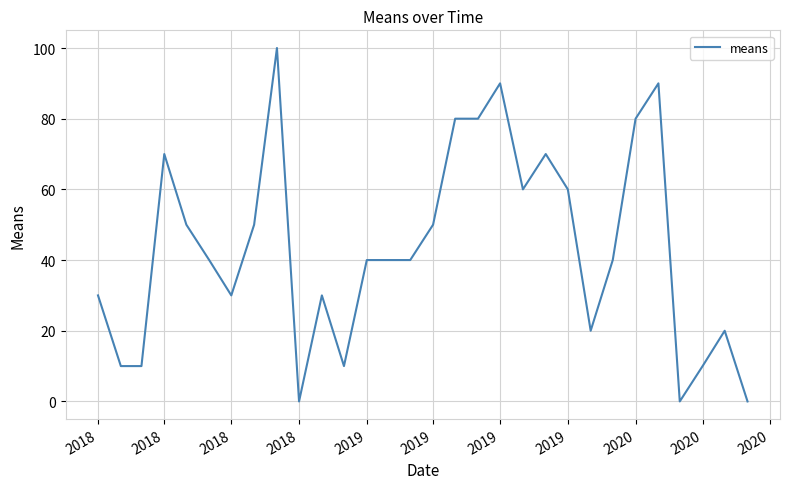

What is the difference between the maximum and minimum values?

100